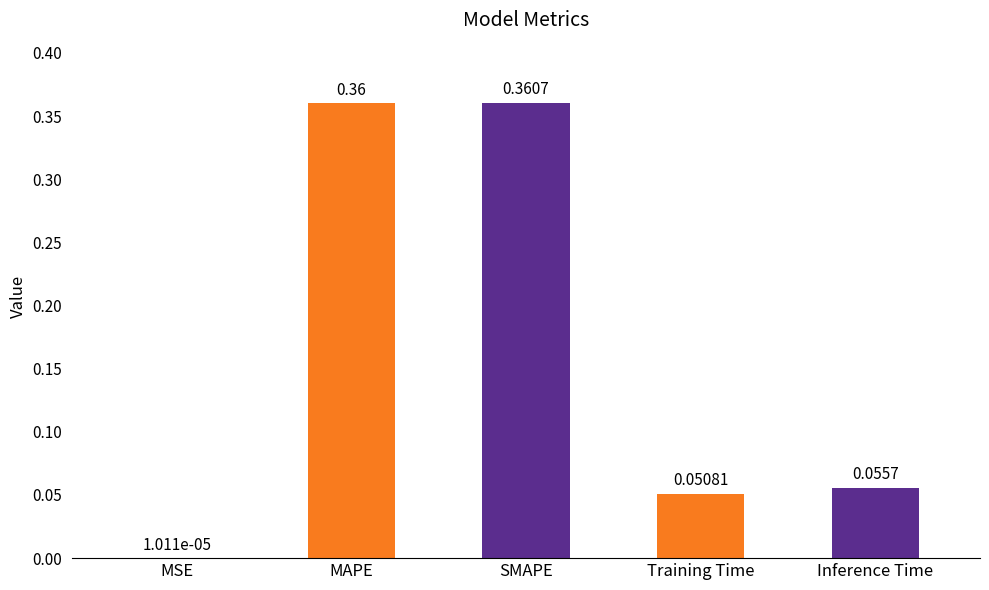

Between SMAPE and MAPE, which is larger?

SMAPE